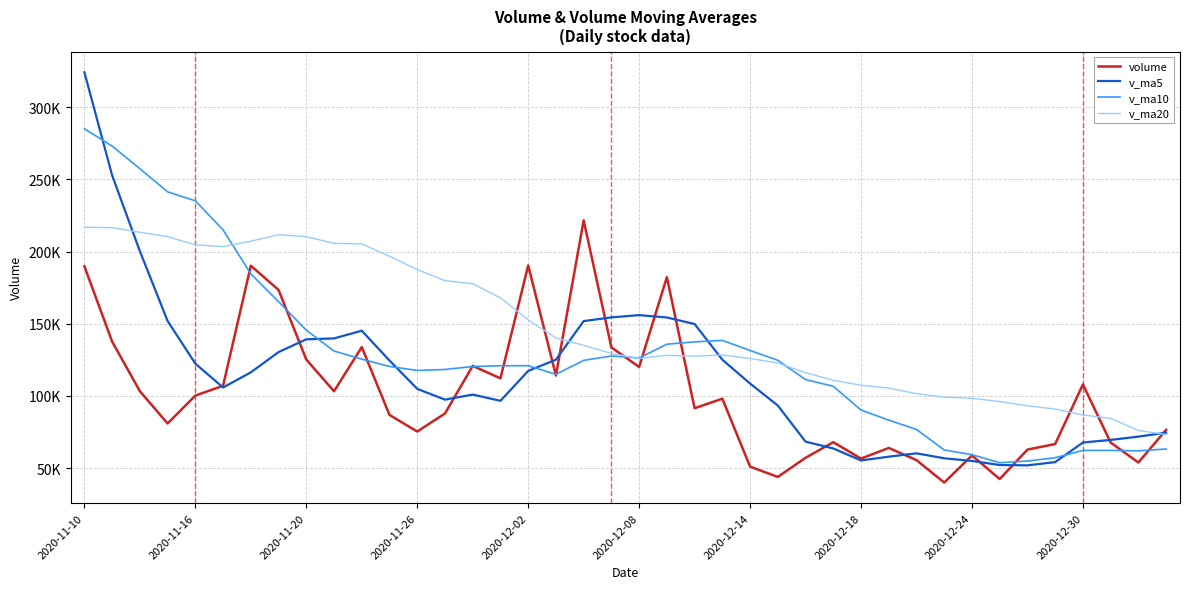

At which category is the sum across all series the highest?

2020-11-10